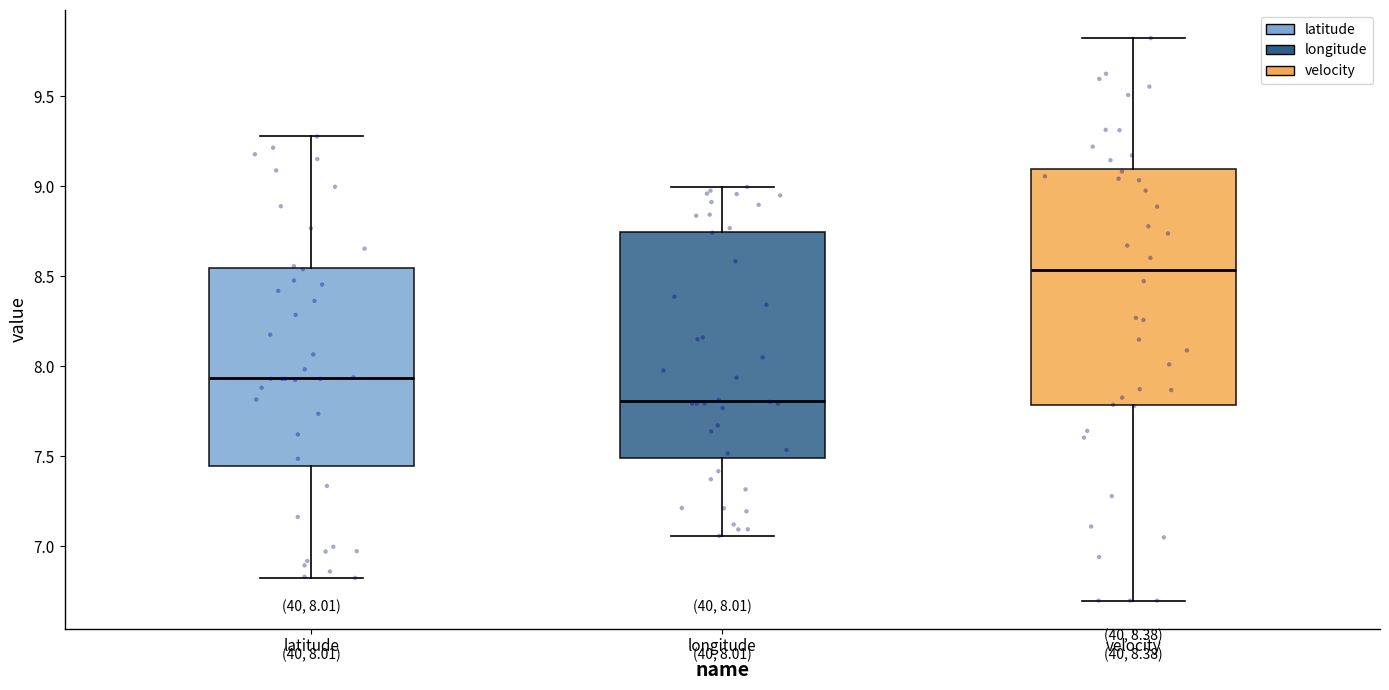

Which box has the highest median line?

velocity